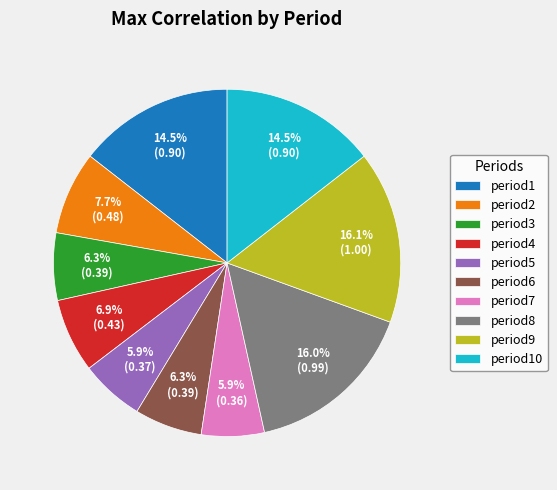

To the nearest percent, what is the average slice percentage?

10%